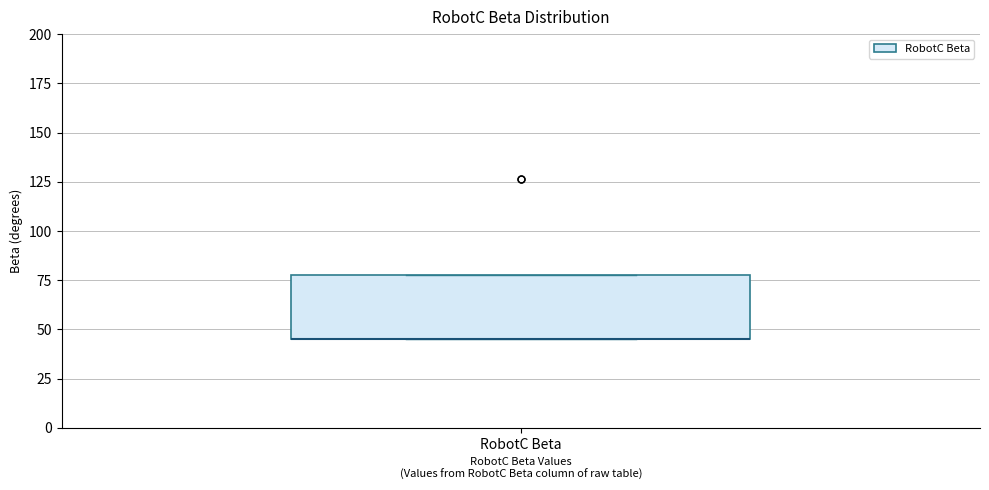

Transcribe this box plot: give where the median line is, the range the box spans, and where the two whiskers end, as read against the y-axis. The values are not printed on the chart, so give them approximately, as read against the axis.

median 45 (drawn on the box's lower edge), box 45 to 75, whiskers 45 to 75